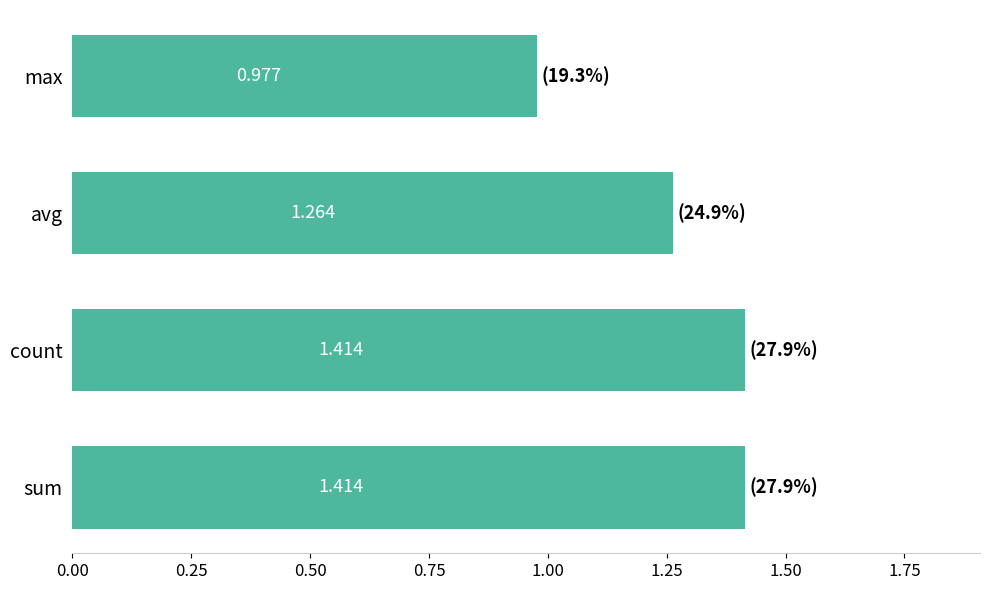

Which category has the lowest value across all series?

max